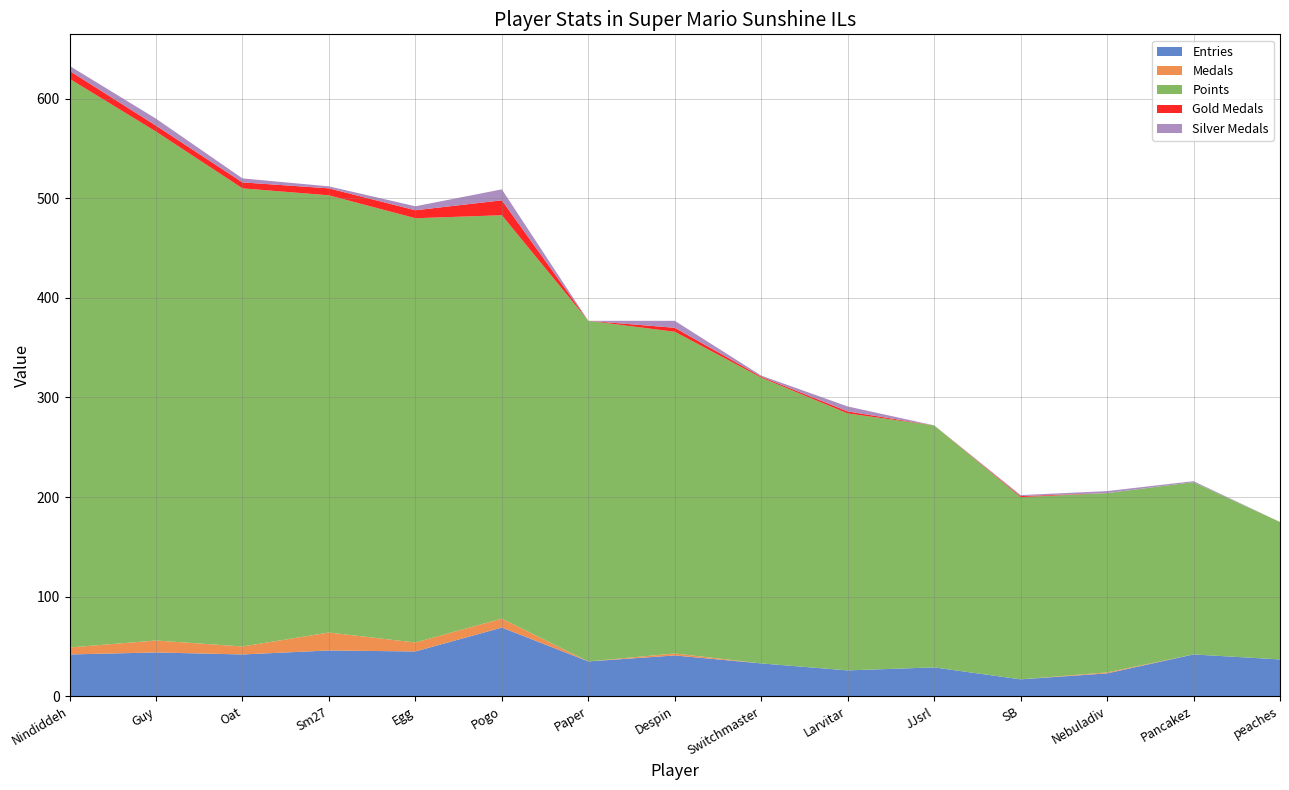

Reading left to right, transcribe all the data shown in this chart.

Entries: Nindiddeh=42	Guy=44	Oat=42	Sm27=46	Egg=45	Pogo=69	Paper=35	Despin=41	Switchmaster=33	Larvitar=26	JJsrl=29	SB=17	Nebuladiv=23	Pancakez=42	peaches=37
Medals: Nindiddeh=7	Guy=12	Oat=8	Sm27=18	Egg=9	Pogo=9	Paper=0	Despin=2	Switchmaster=0	Larvitar=0	JJsrl=0	SB=0	Nebuladiv=1	Pancakez=0	peaches=0
Points: Nindiddeh=571	Guy=511	Oat=460	Sm27=439	Egg=426	Pogo=405	Paper=342	Despin=323	Switchmaster=287	Larvitar=258	JJsrl=243	SB=183	Nebuladiv=180	Pancakez=173	peaches=138
Gold Medals: Nindiddeh=8	Guy=6	Oat=6	Sm27=7	Egg=8	Pogo=15	Paper=0	Despin=4	Switchmaster=1	Larvitar=2	JJsrl=0	SB=1	Nebuladiv=0	Pancakez=0	peaches=0
Silver Medals: Nindiddeh=5	Guy=7	Oat=4	Sm27=2	Egg=4	Pogo=11	Paper=0	Despin=7	Switchmaster=1	Larvitar=5	JJsrl=0	SB=1	Nebuladiv=2	Pancakez=1	peaches=0